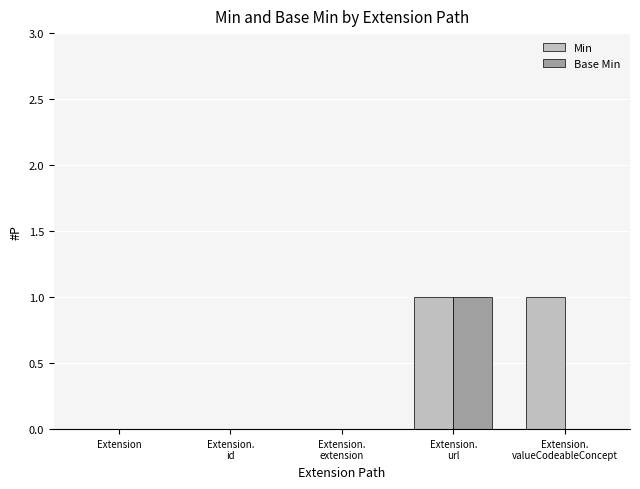

Which series has the largest total across all categories?

Min